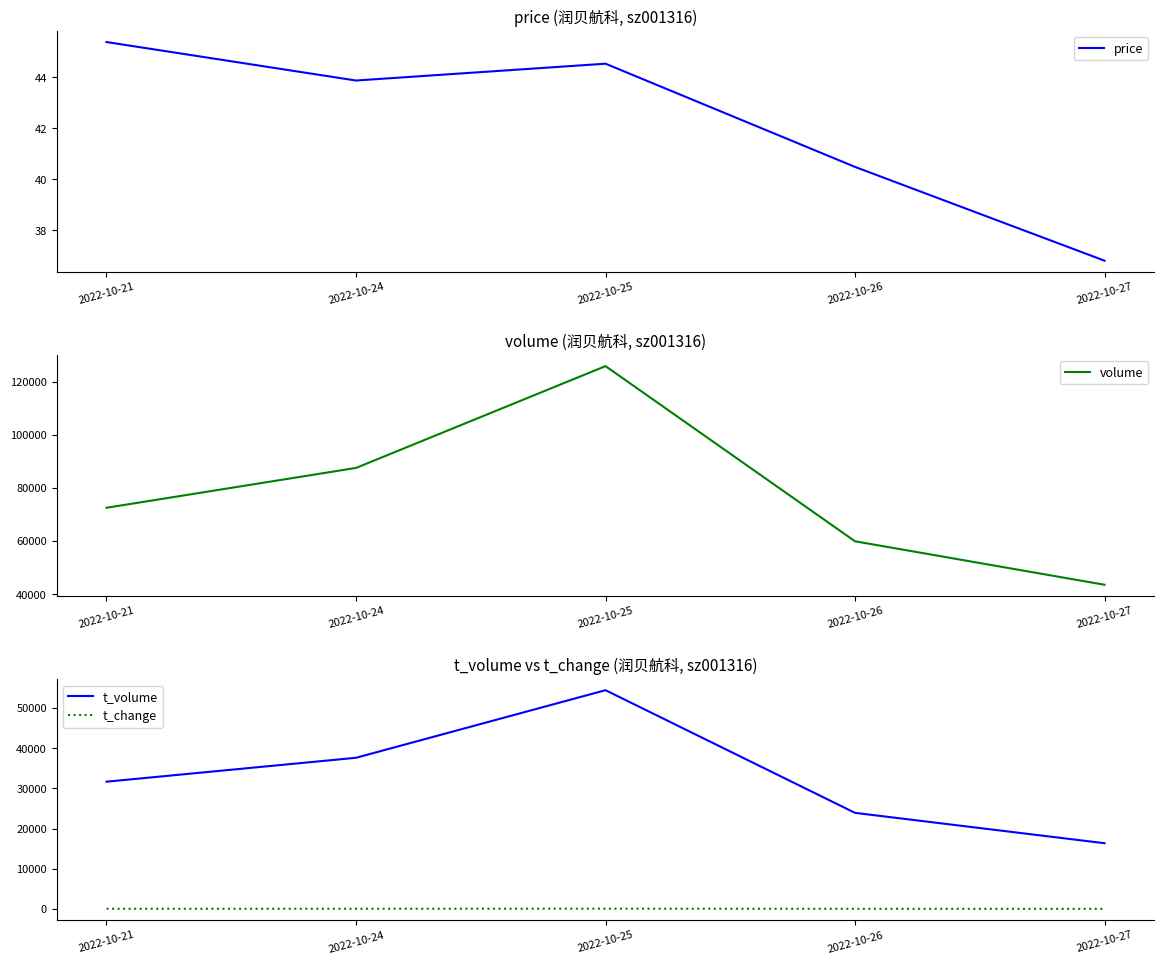

How many data points in price are above 43?

3